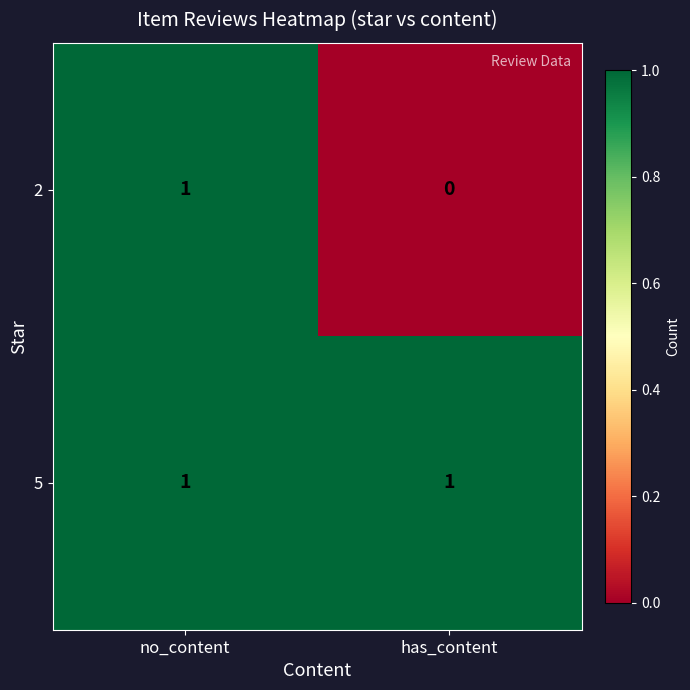

List the series in order of their overall mean, lowest first.

2, 5